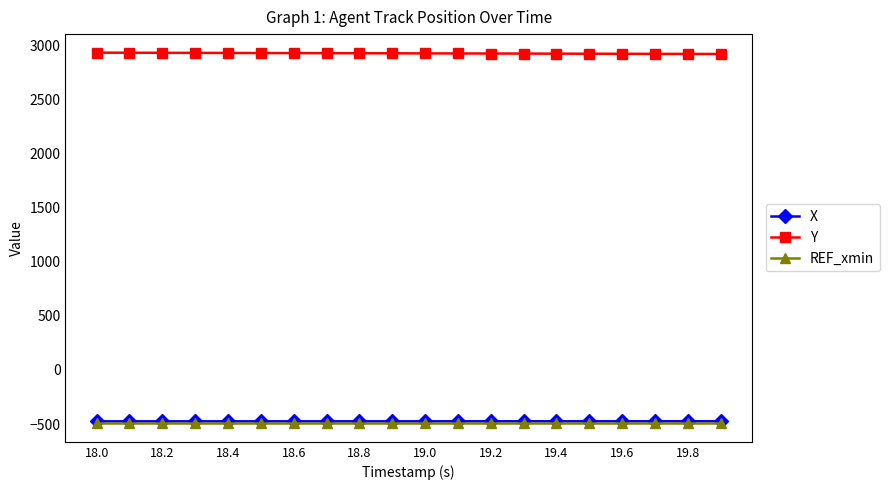

At how many categories does at least one series exceed 145?

20